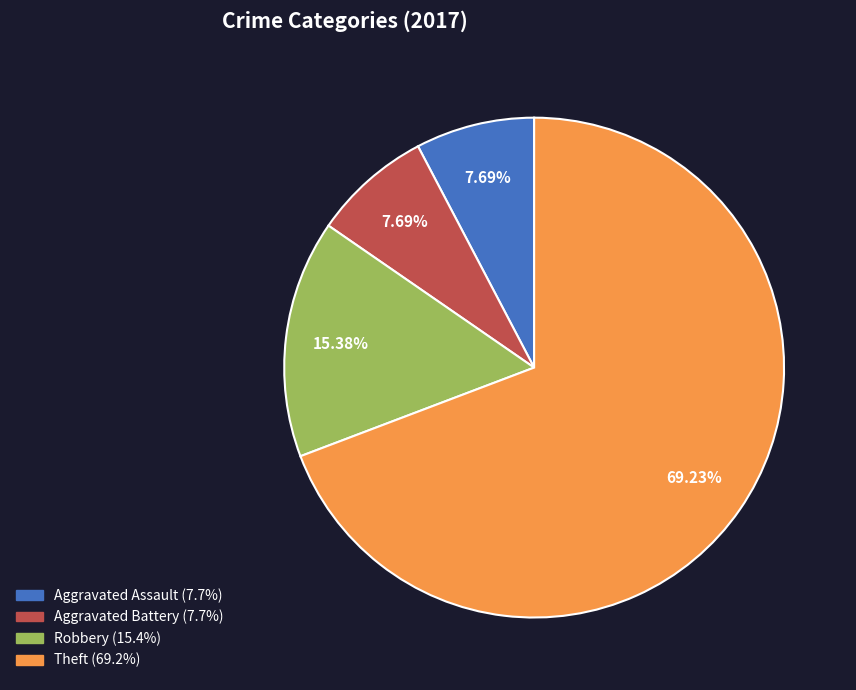

How much of the chart is everything except Robbery?

84.6%